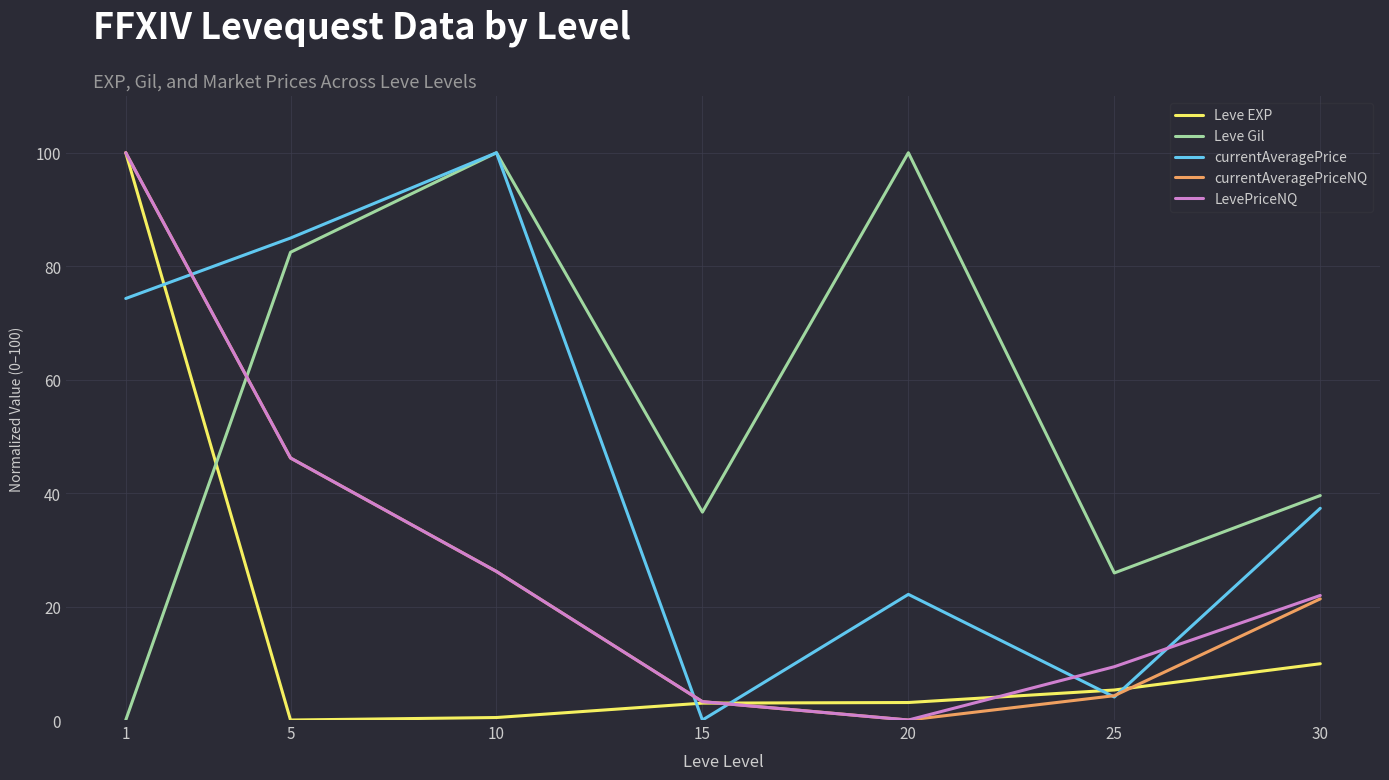

What is the difference between the highest and lowest values at 15?

36.6